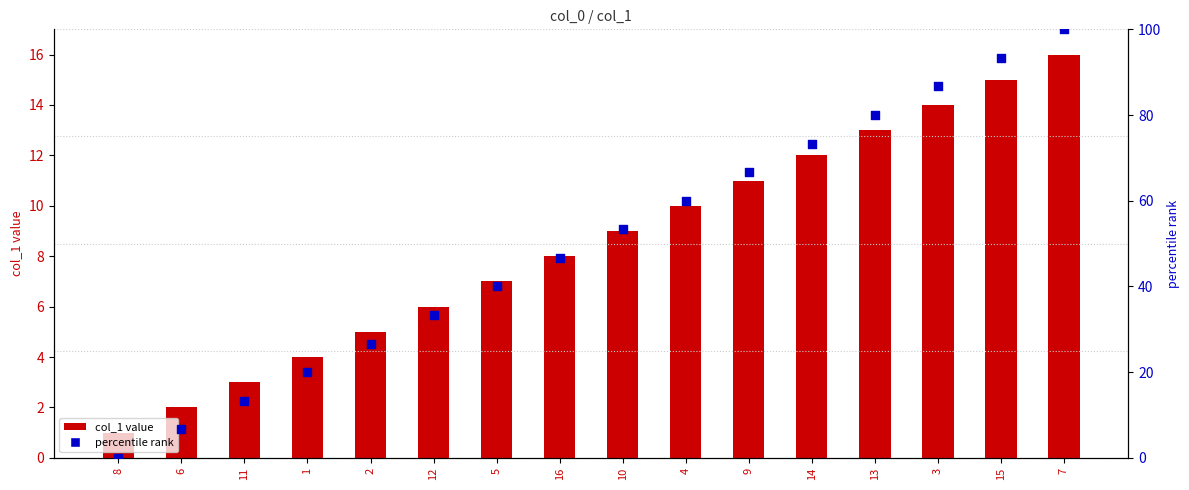

At which category is the sum across all series the highest?

7